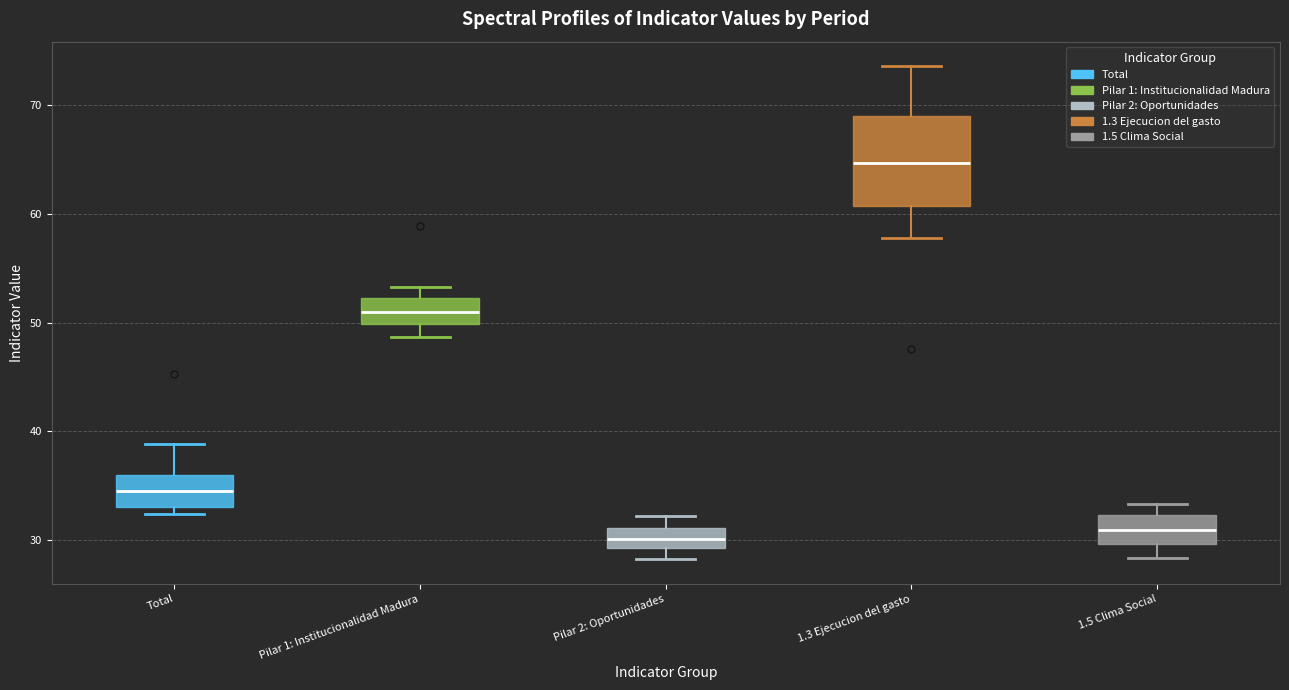

Reading left to right, read every box against the y-axis: the position of its median line, the range the box covers, and the ends of its whiskers. The values are not printed on the chart, so give them approximately, as read against the axis.

Total: median 35, box 33 to 36, whiskers 32 to 39
Pilar 1: Institucionalidad Madura: median 51, box 50 to 52, whiskers 49 to 53
Pilar 2: Oportunidades: median 30, box 29 to 31, whiskers 28 to 32
1.3 Ejecucion del gasto: median 65, box 61 to 69, whiskers 58 to 74
1.5 Clima Social: median 31, box 30 to 32, whiskers 28 to 33